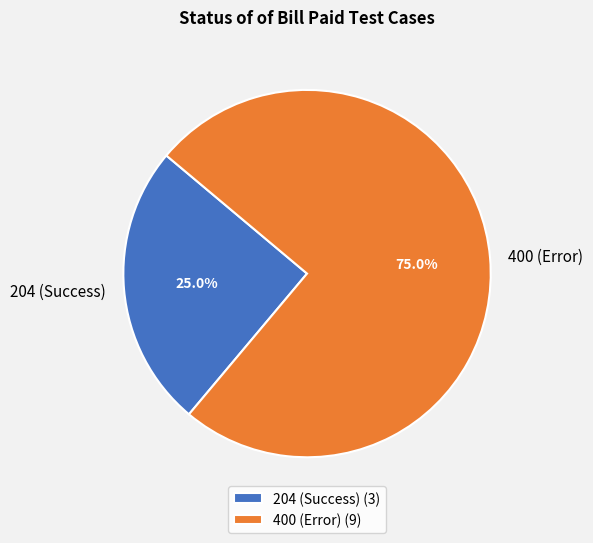

What portion of the pie excludes 400 (Error)?

25.0%